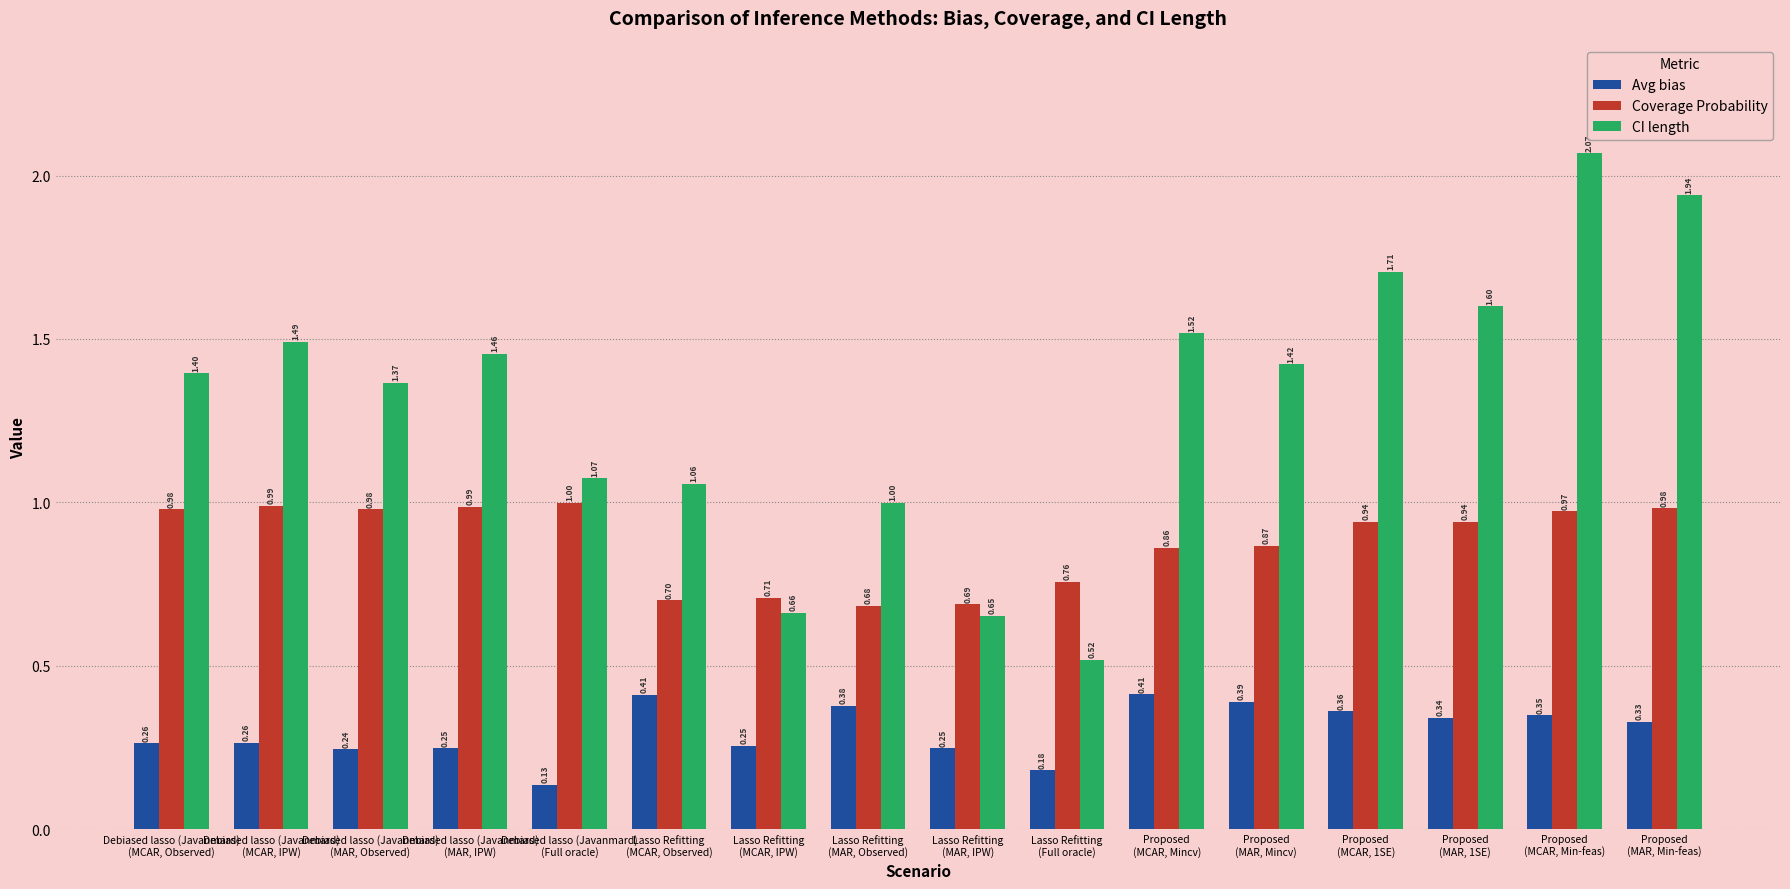

What is the sum of the CI length values at Debiased lasso (Javanmard)
(MAR, Observed) and Lasso Refitting
(MAR, Observed)?

2.4